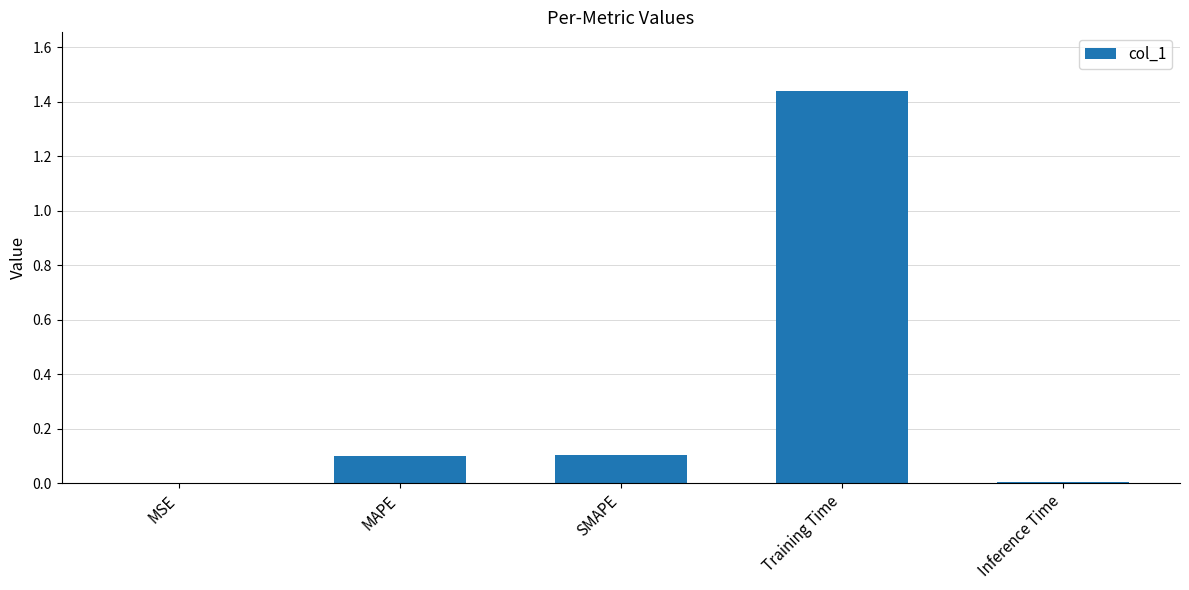

What is the sum of the values at MAPE and MSE?

0.1